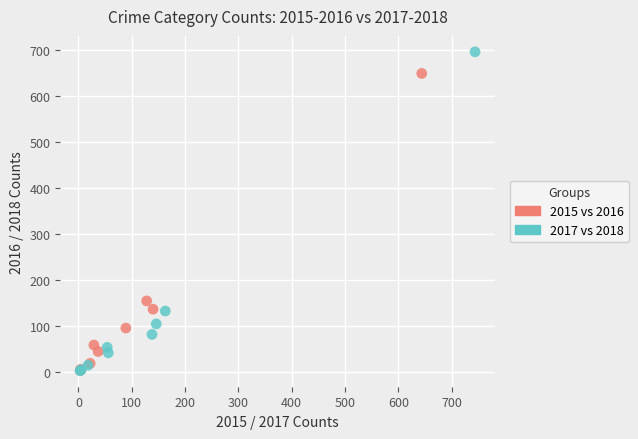

Which series has the largest Y range (max minus min)?

2017 vs 2018